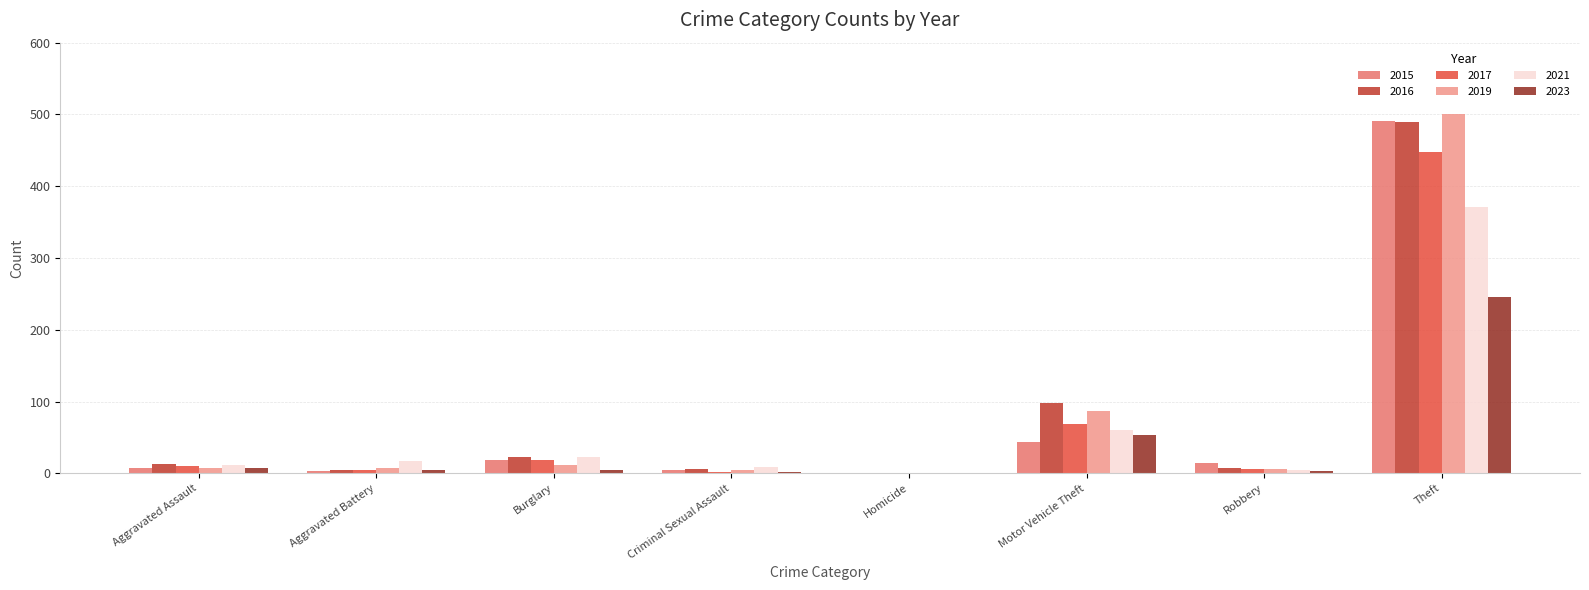

Is it true that 2019 equals 7 at Aggravated Assault?

True